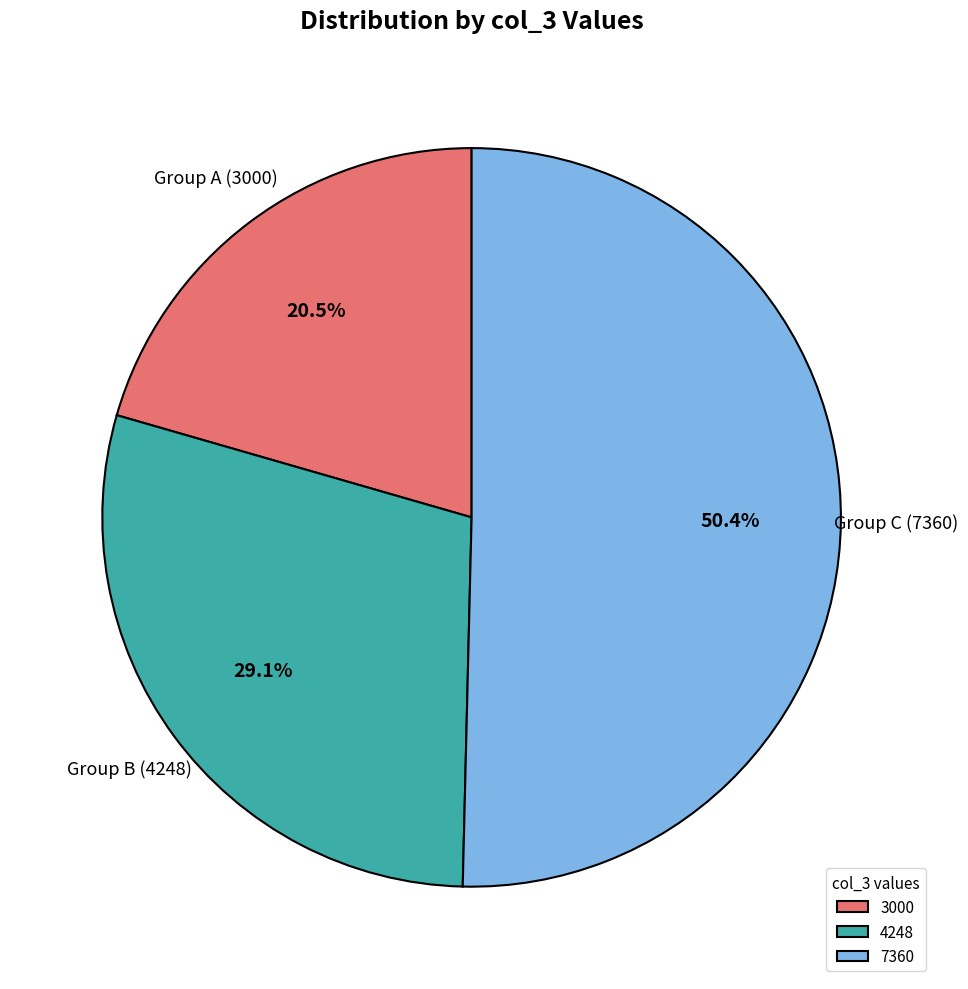

Is there a majority slice in this chart?

Yes